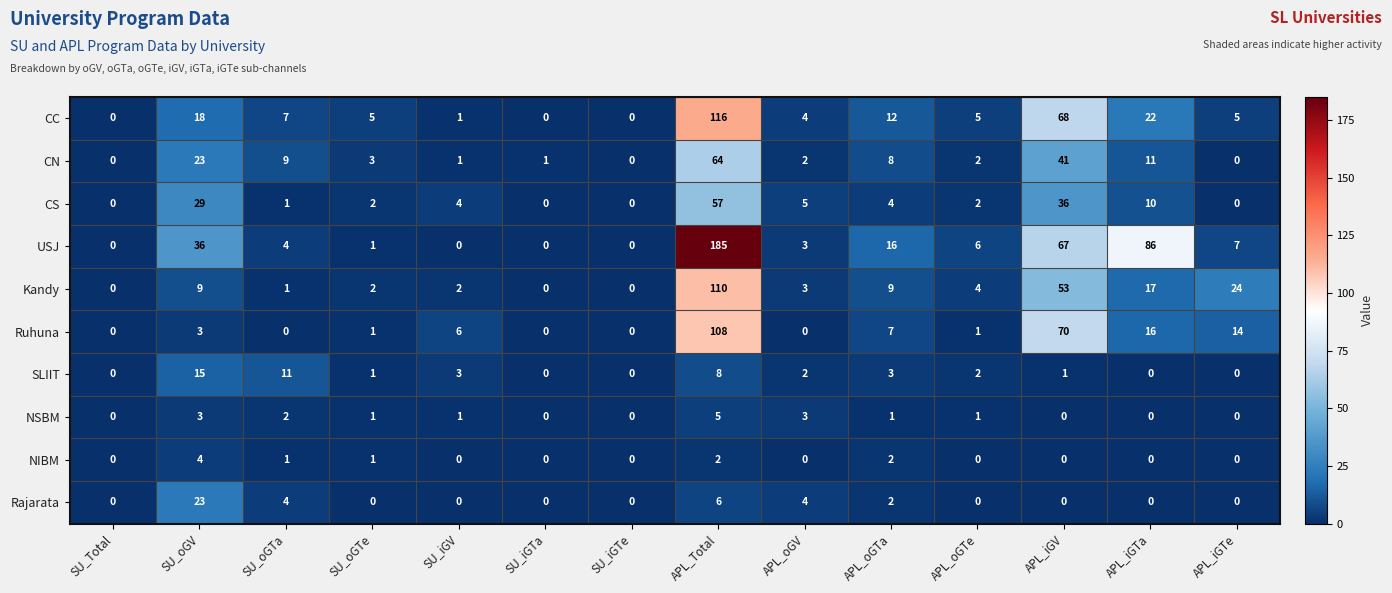

Is it true that NIBM equals -2 at APL_iGTa?

False